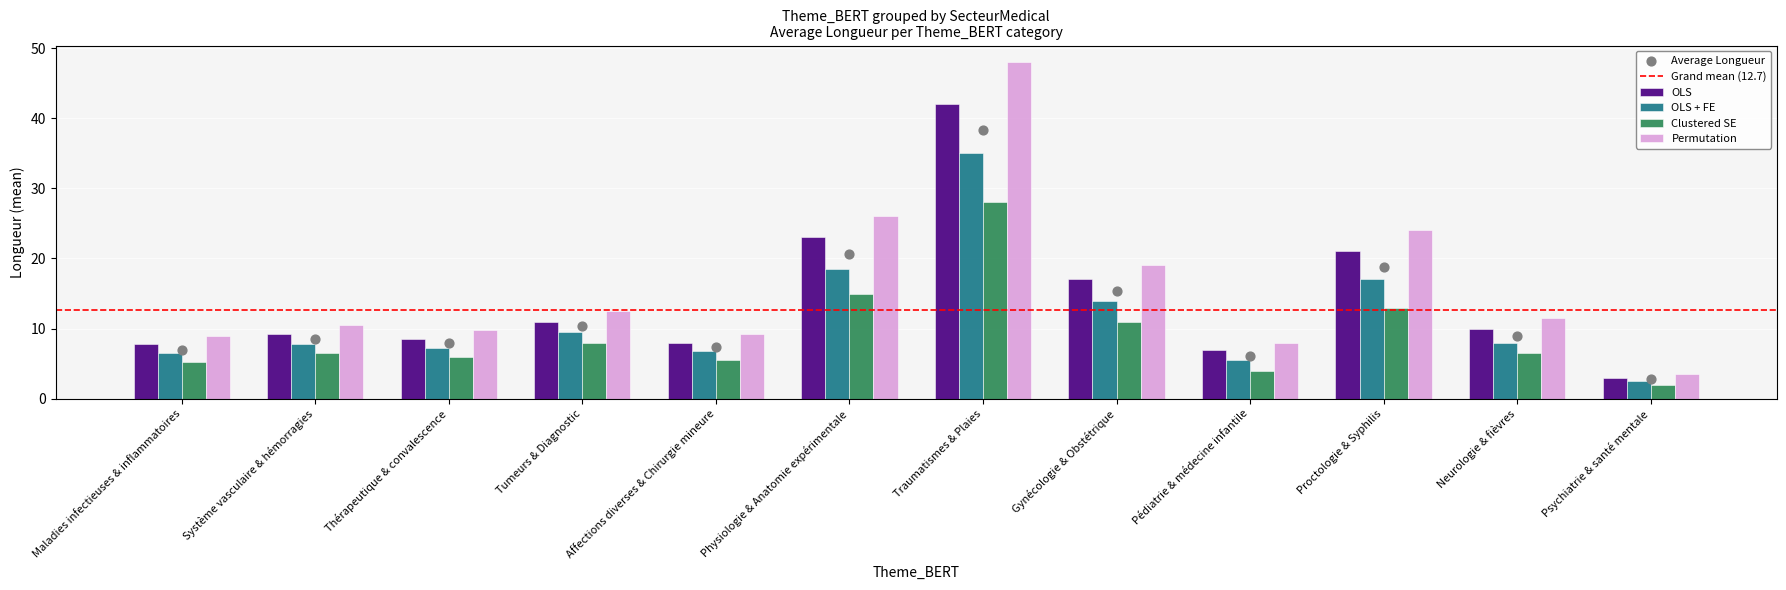

Is the value of OLS at Gynécologie & Obstétrique greater than the value of OLS + FE at Gynécologie & Obstétrique?

Yes